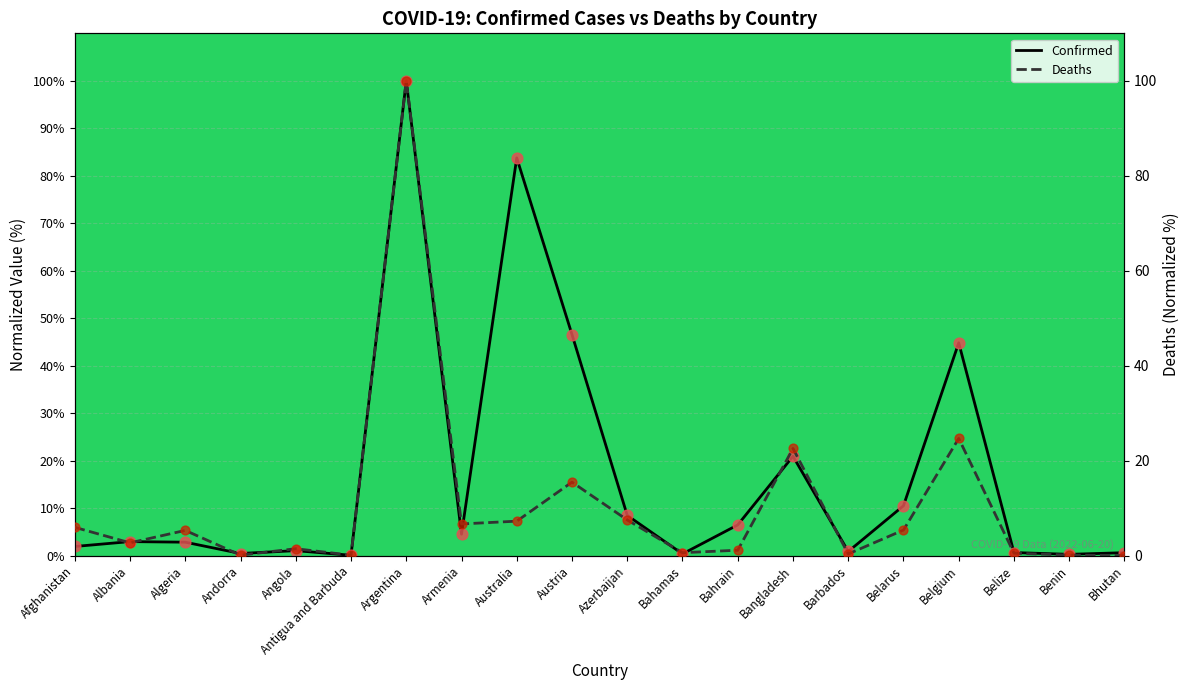

Which series has the largest total across all categories?

Confirmed